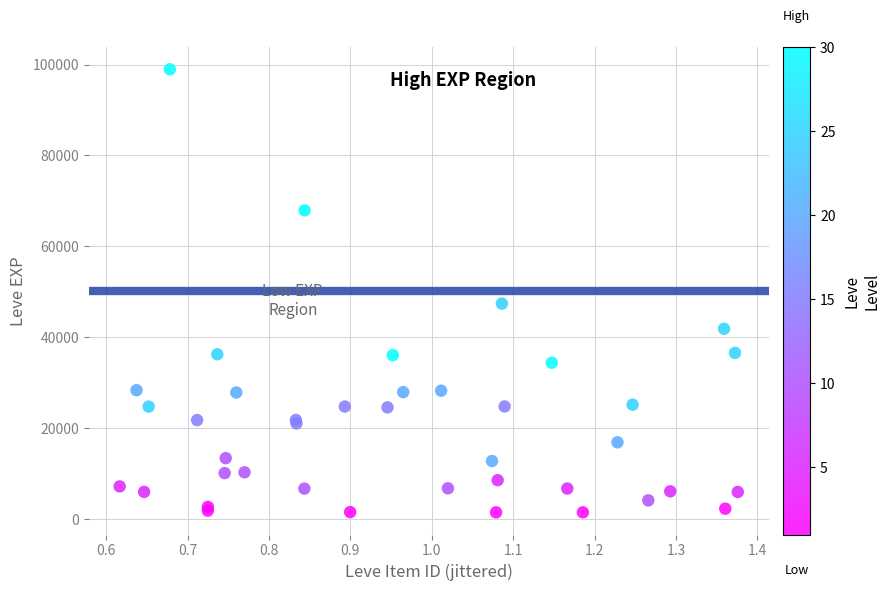

What Y value in the scatter plot is closest to 50185?

47363.3